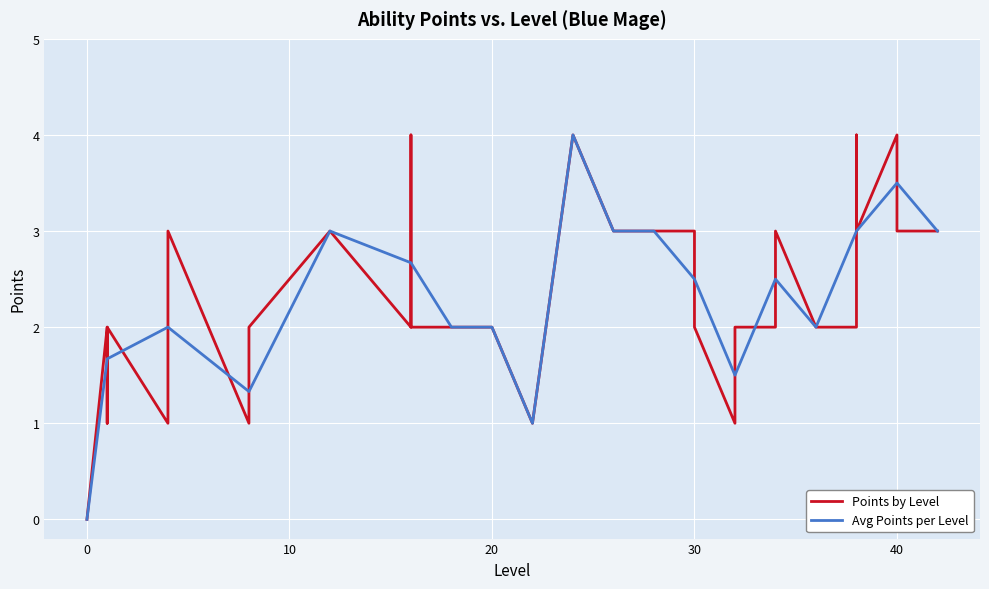

How many values are below 2?

7